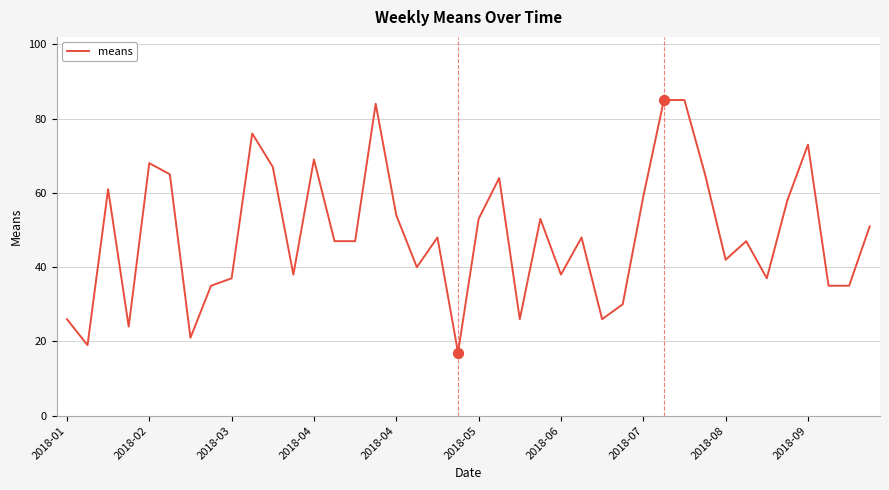

What is the minimum value shown in the chart?

17